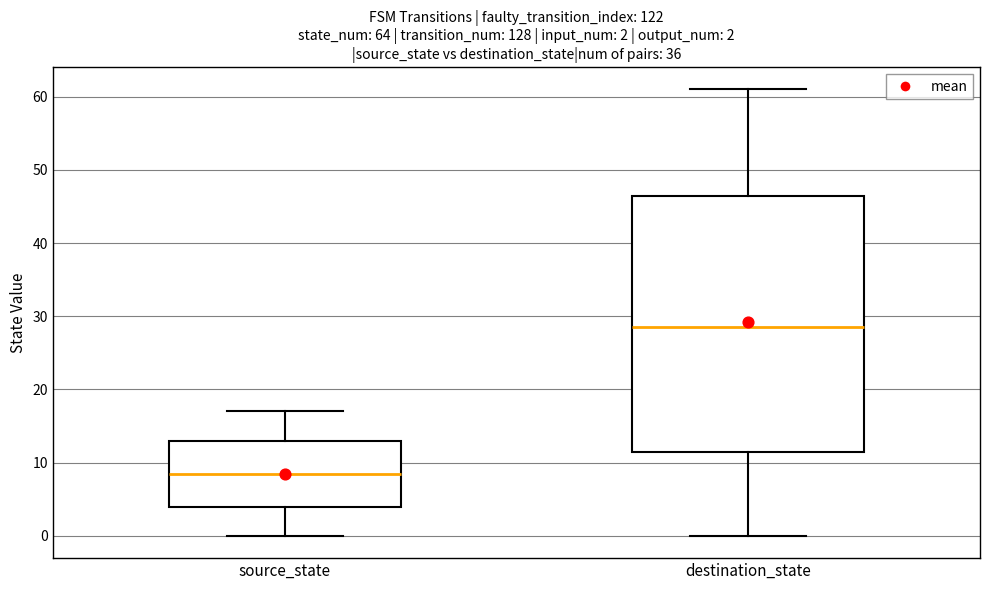

Which box is the tallest, from its lower edge to its upper edge?

destination_state